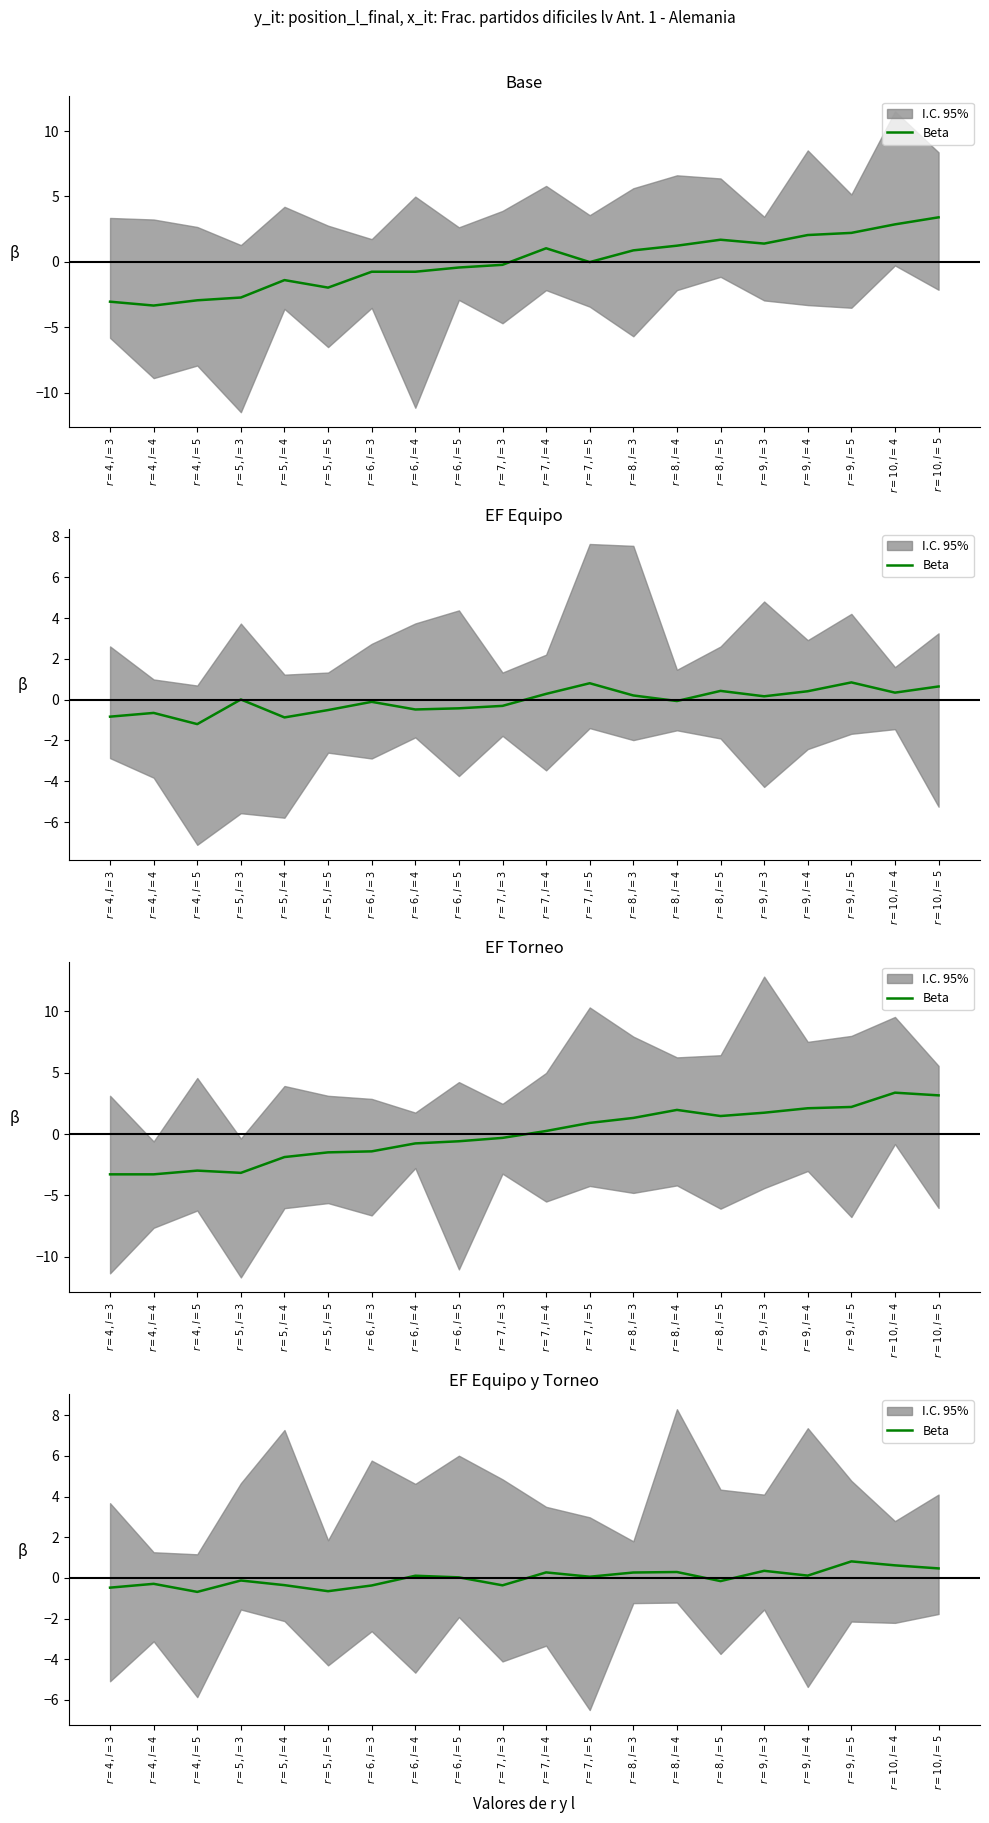

What is the label of the 1st point from the left?

$r=4, l=3$